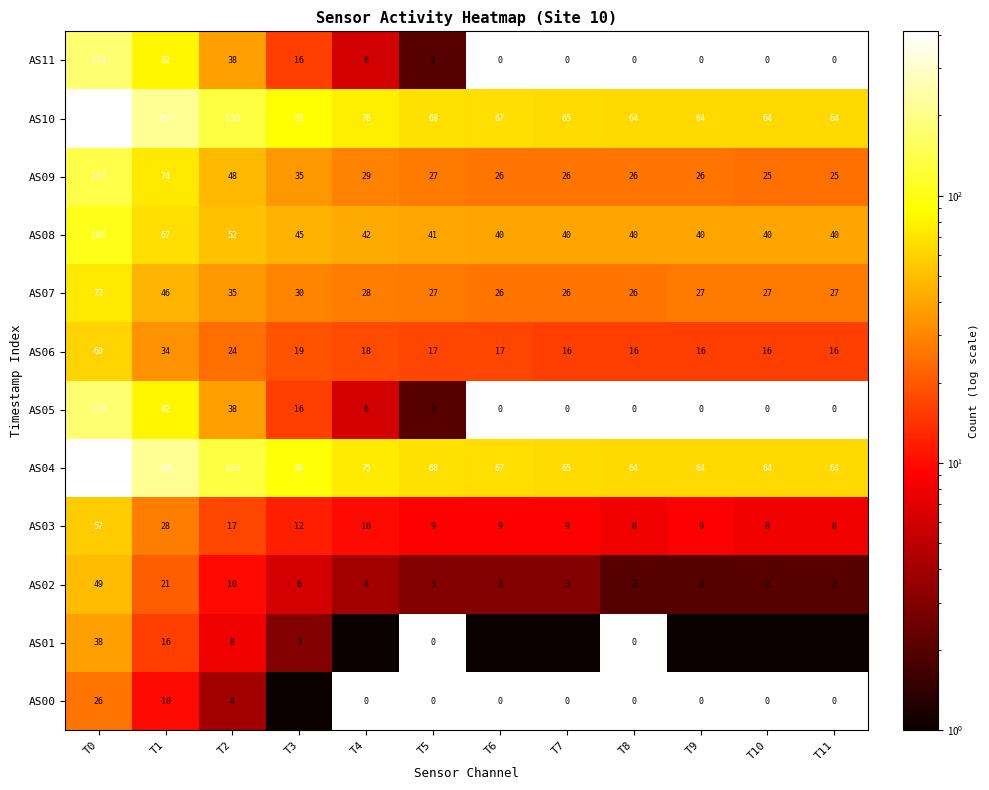

Where is AS04 nearest to the value 238?

T1